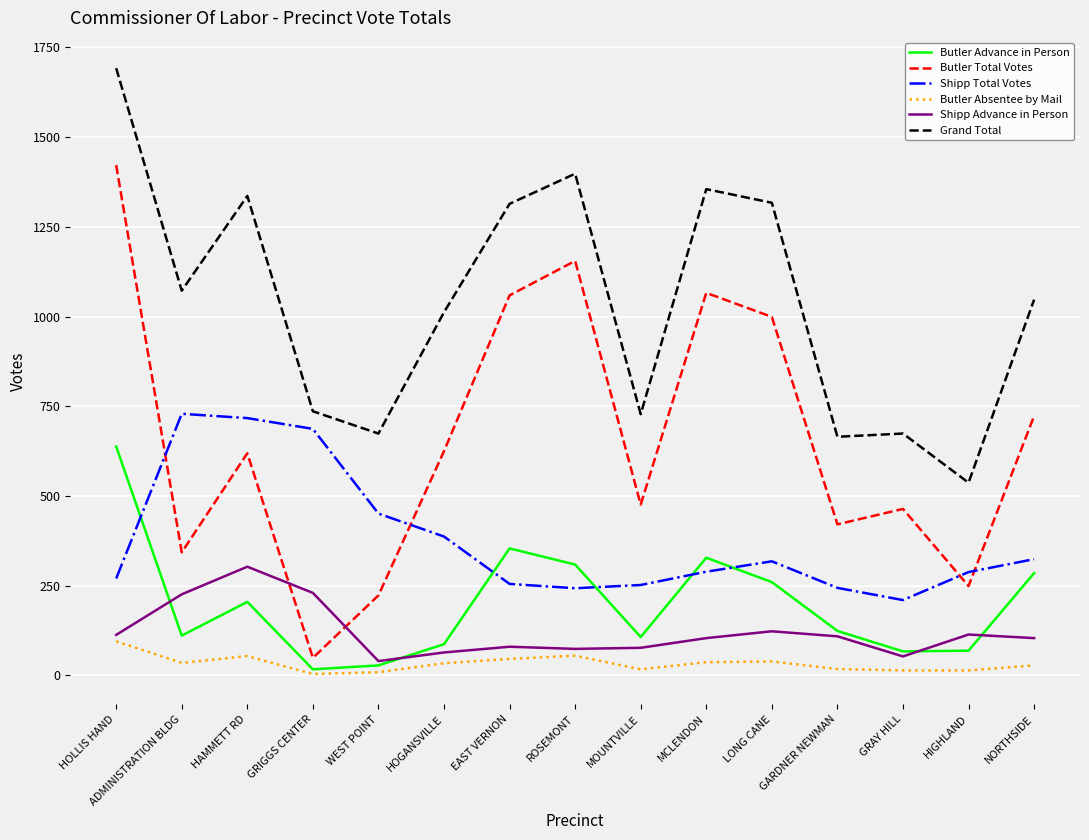

How many lines are shown in the chart?

6